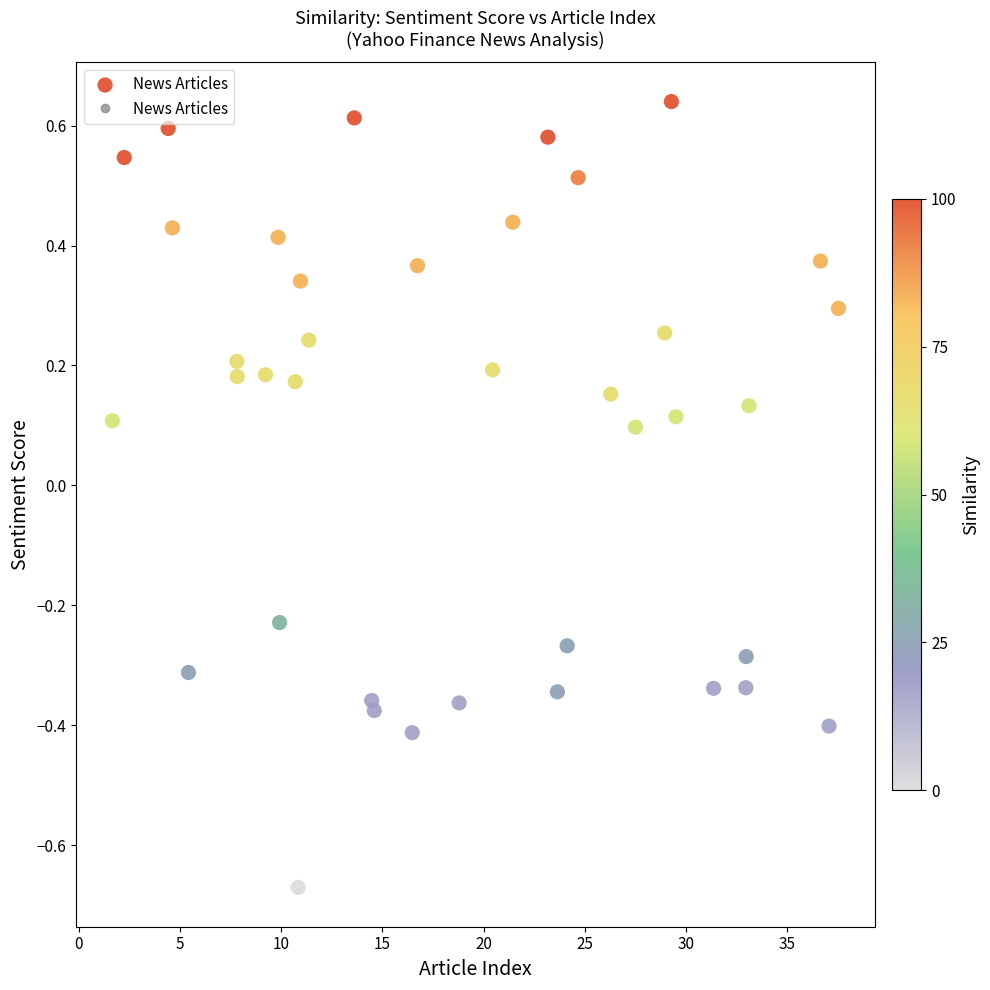

What is the range of X values (max minus min)?

35.9